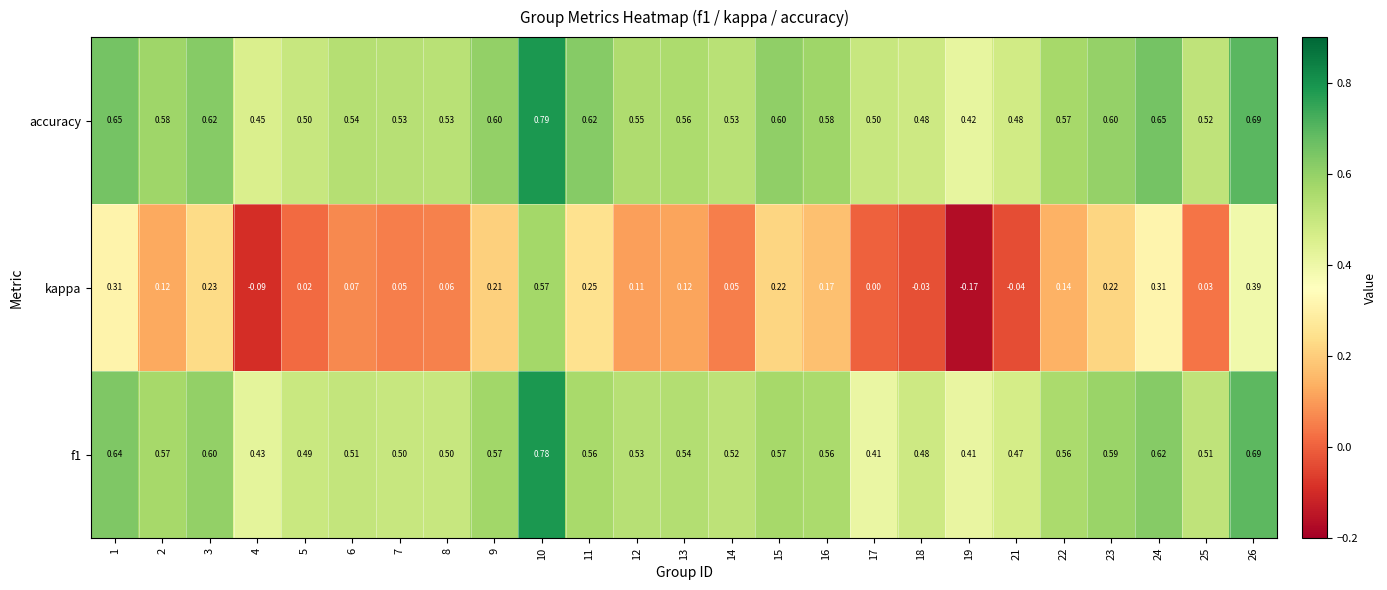

Which series has the largest total across all categories?

accuracy